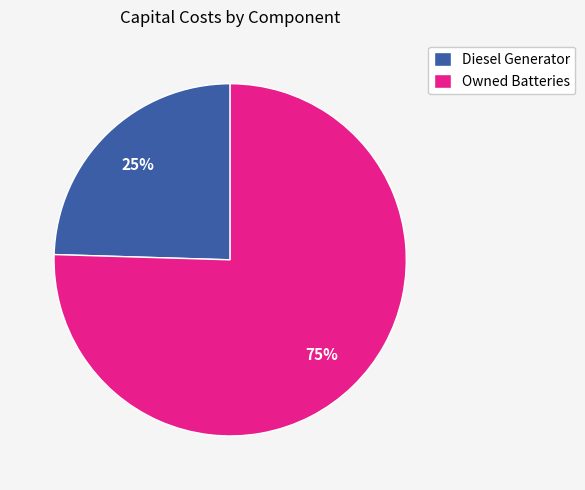

How many segments does this pie chart have?

2